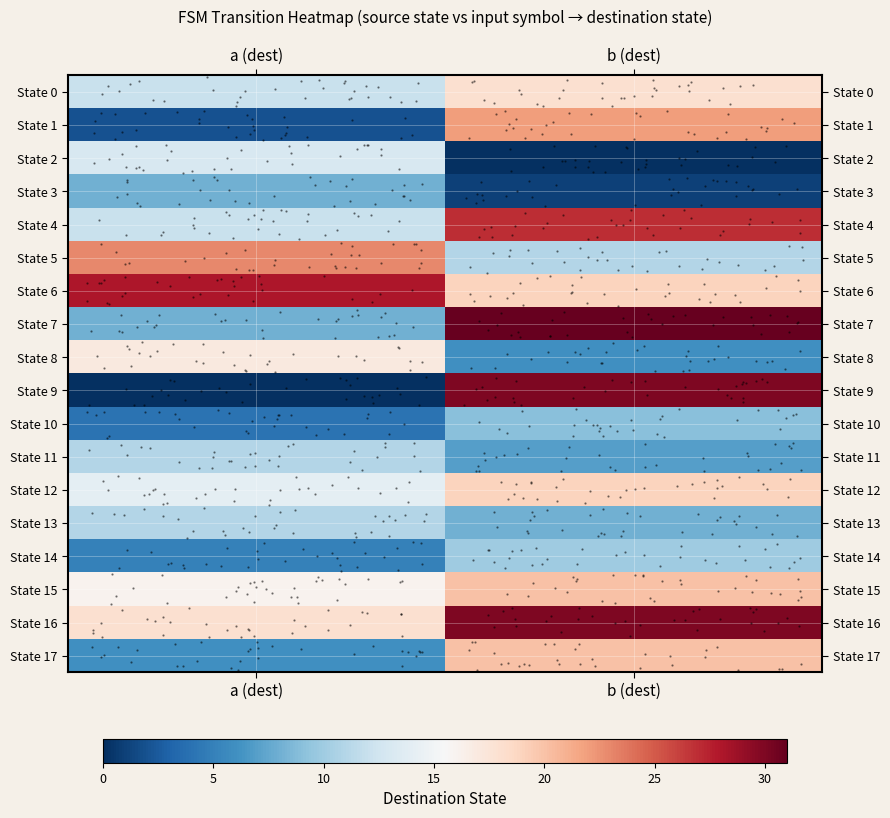

What is the average value of the State 2 series?

6